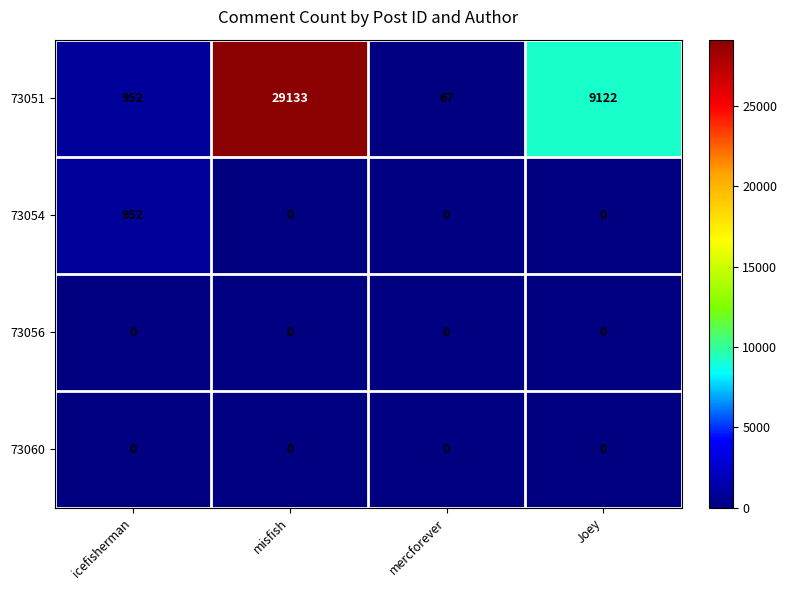

Which series has the largest range (max minus min)?

73051